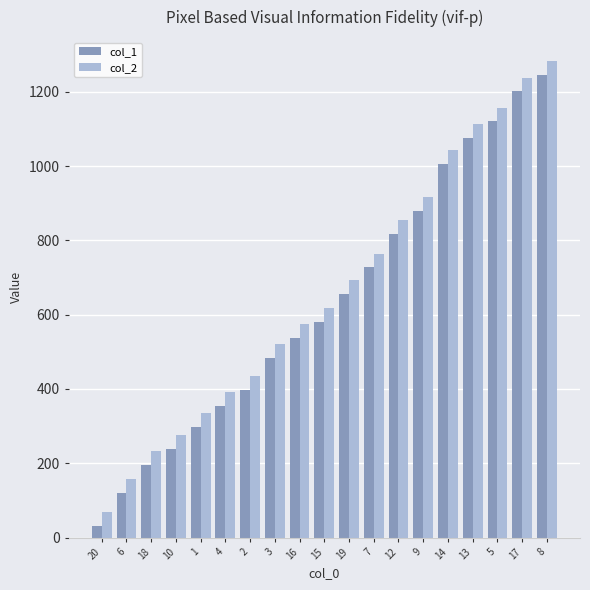

Which category has the lowest value across all series?

20